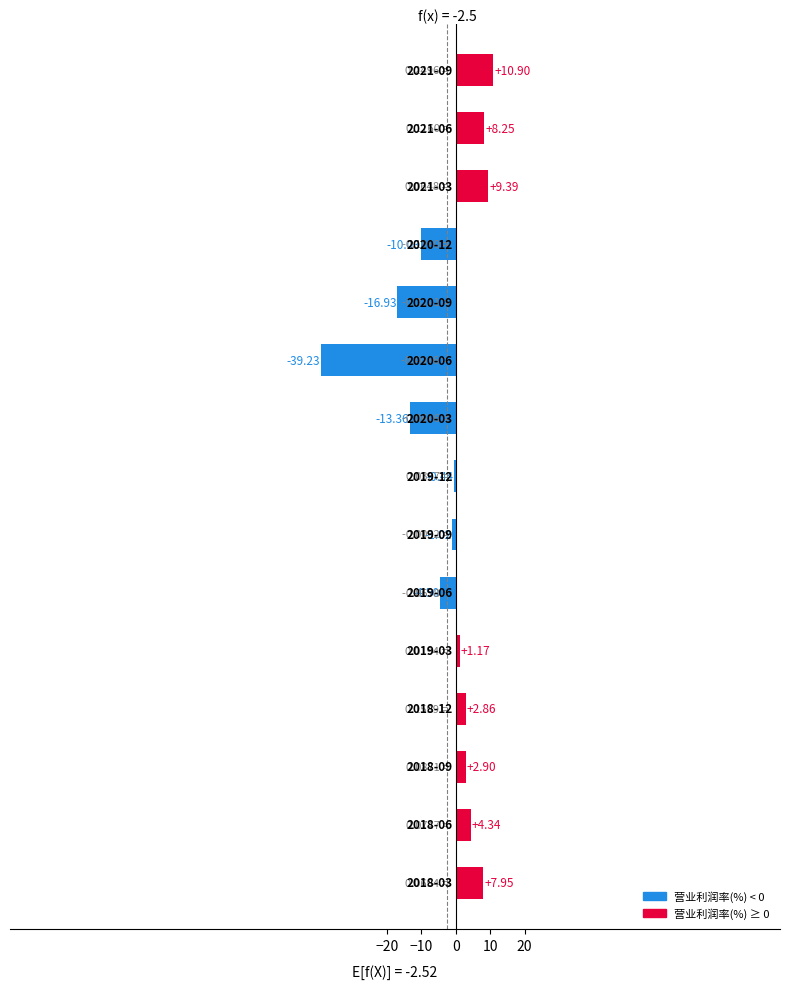

What is the sum of all values?

-37.7